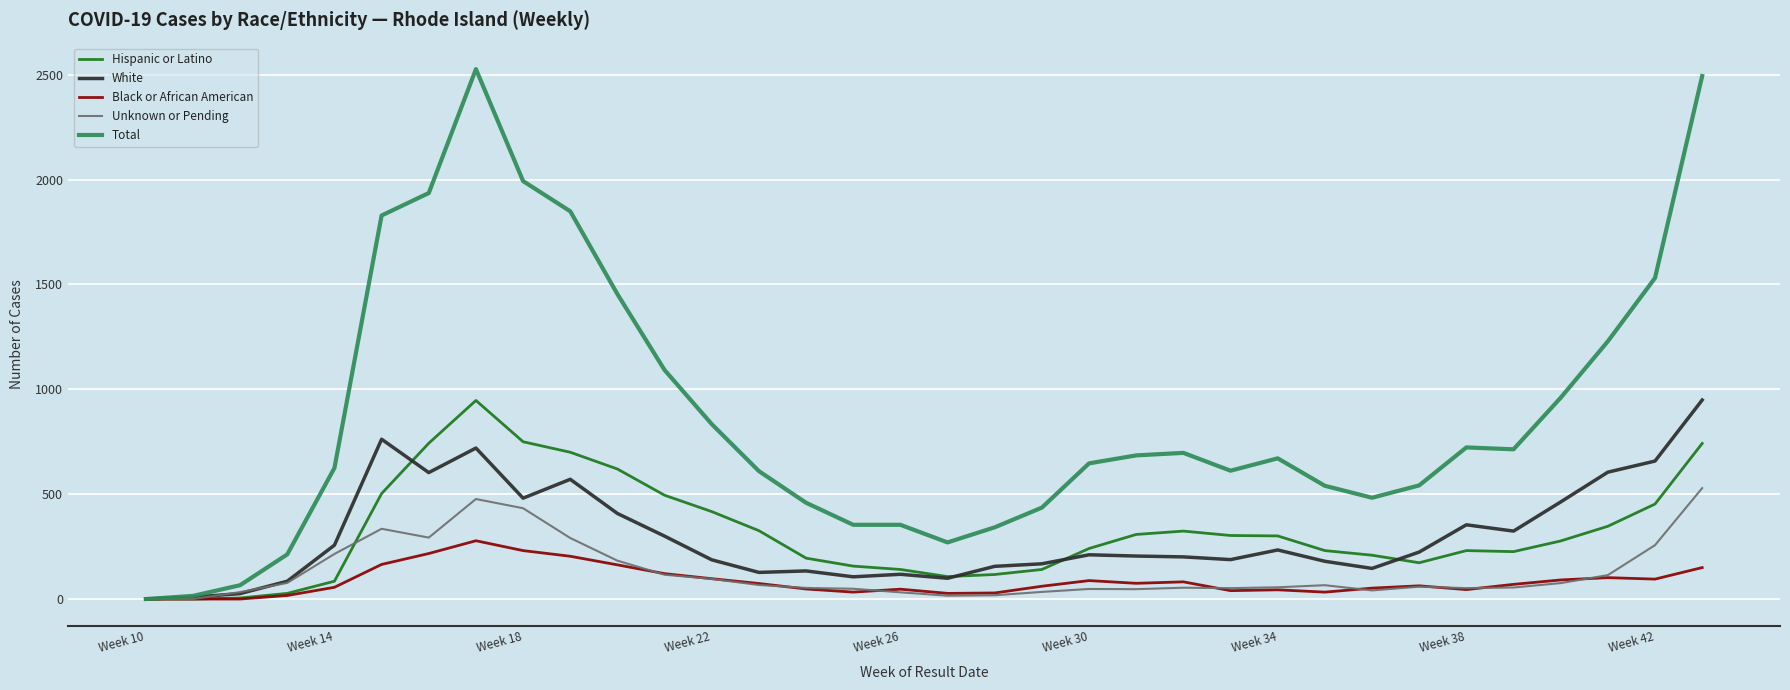

What is the maximum value for Total?

2527